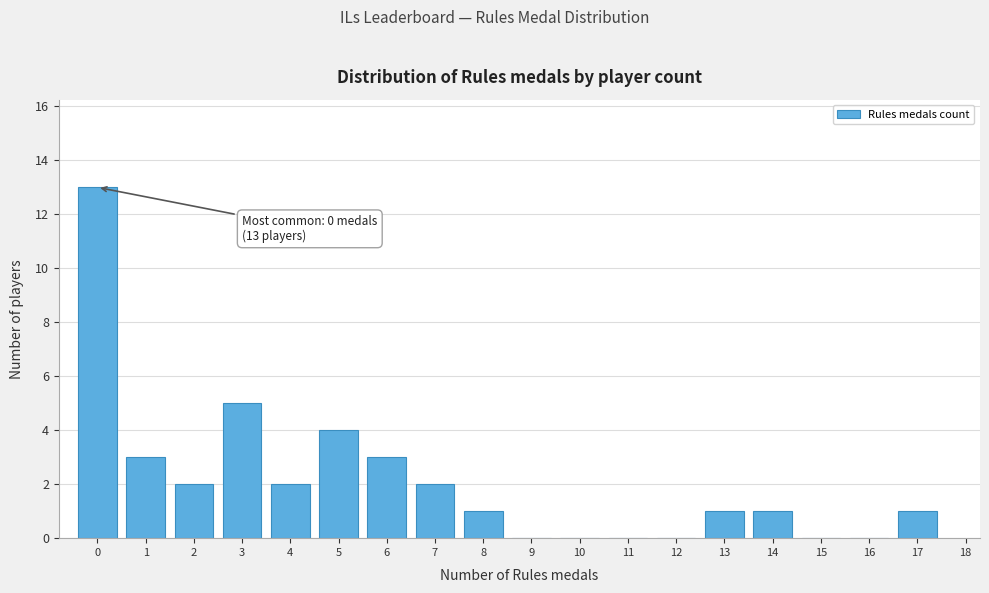

Over which range of the x-axis is the bar tallest?

-0.5 to 0.5